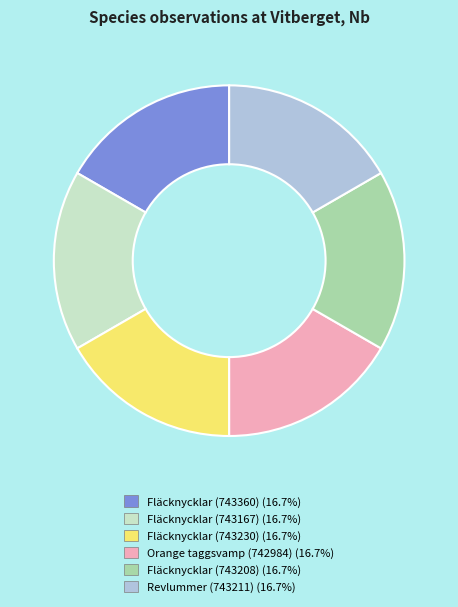

Count the number of slices in the pie.

6